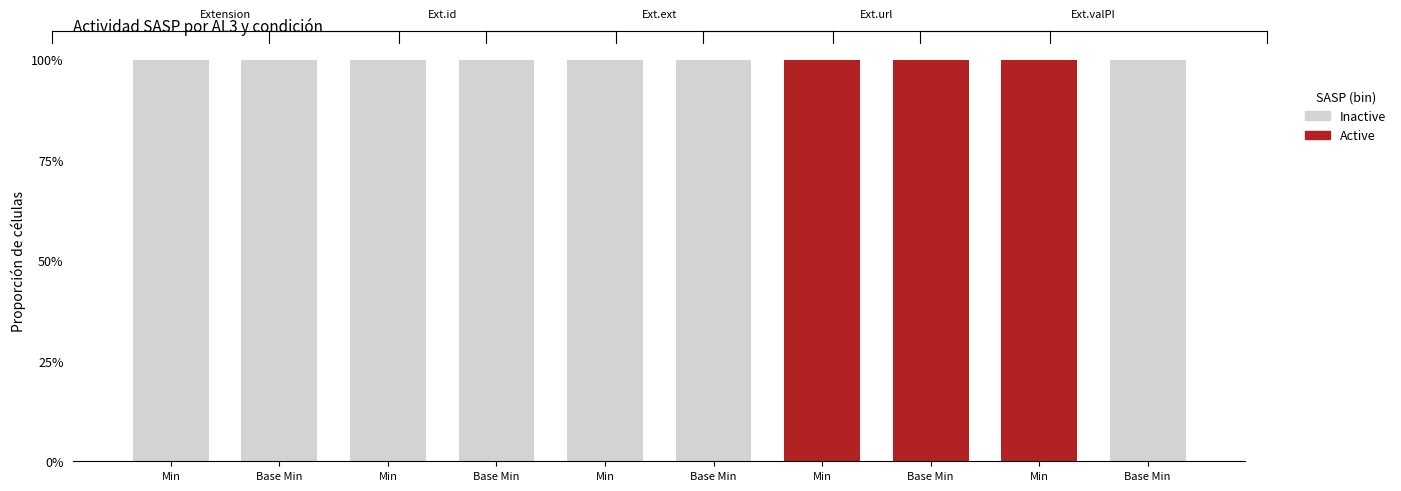

Which category has the highest value across all series?

Base Min